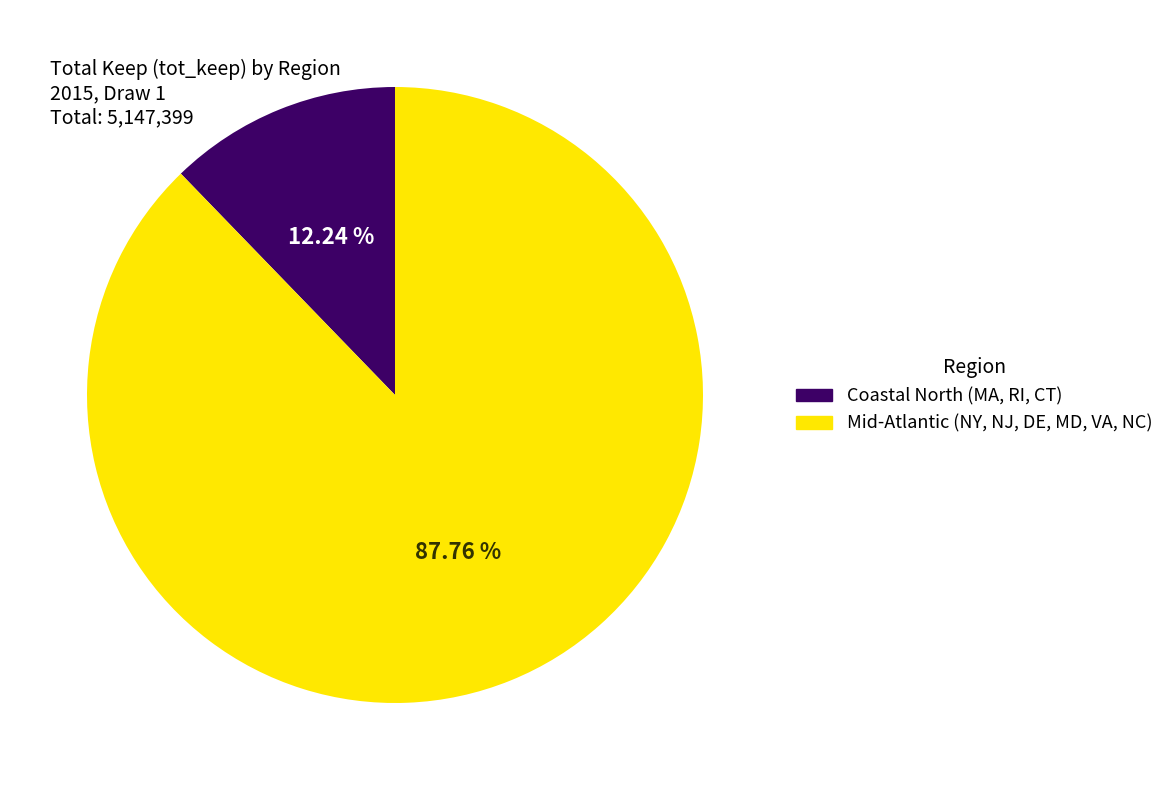

Which slice is the smallest?

Coastal North (MA, RI, CT)